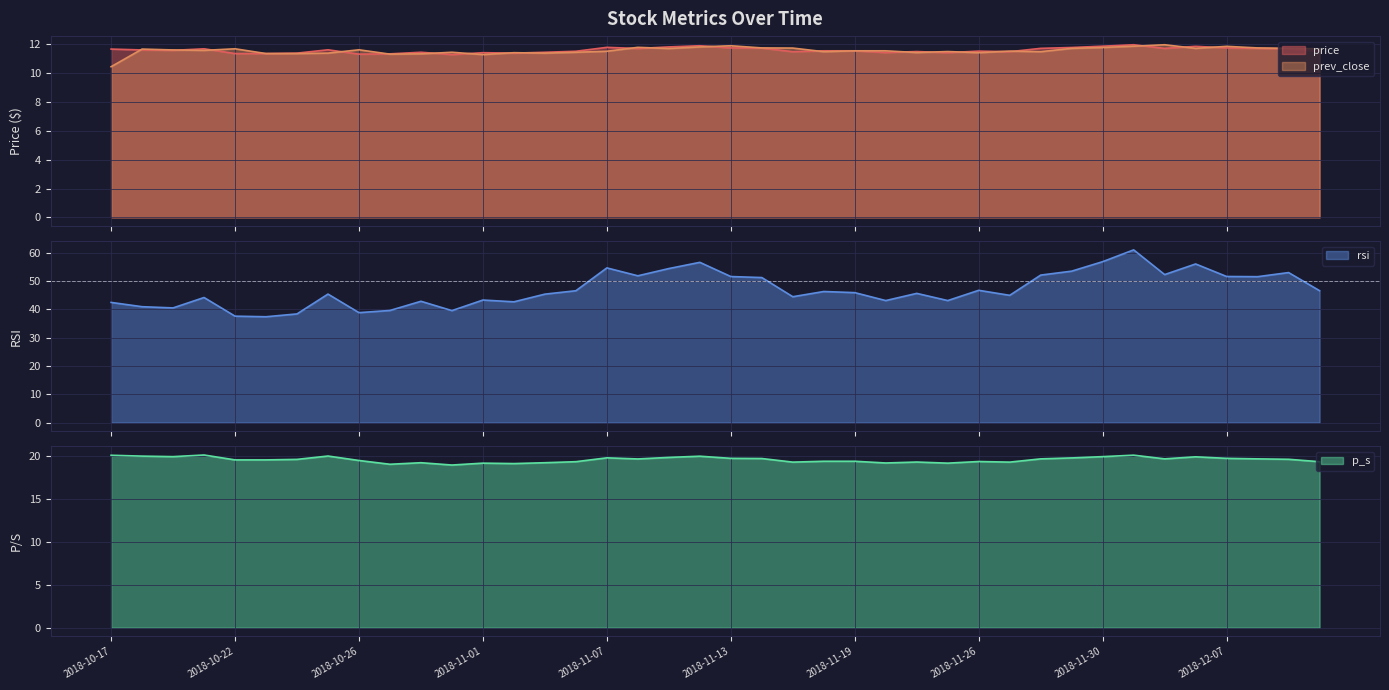

How many series are shown in this chart?

4